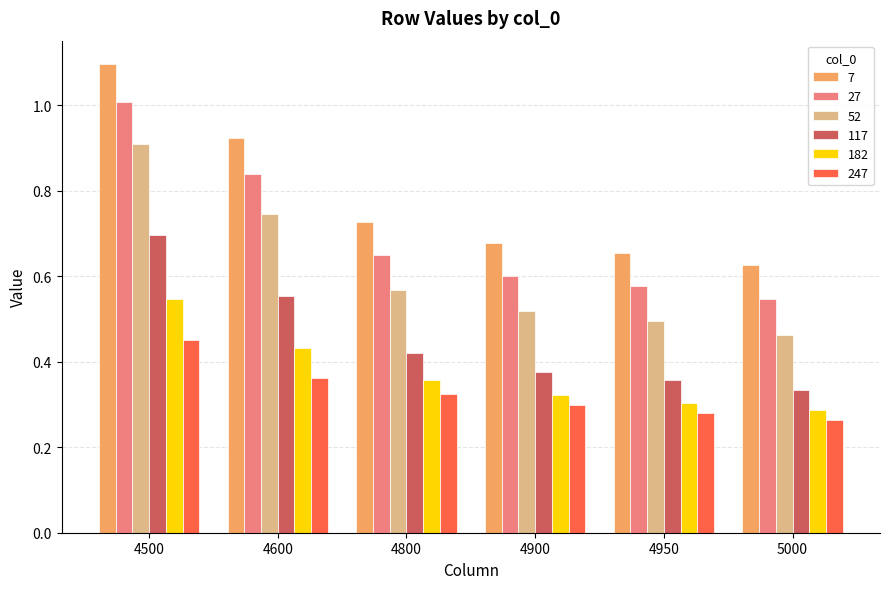

At 4500, list the series in order from largest to smallest.

7, 27, 52, 117, 182, 247